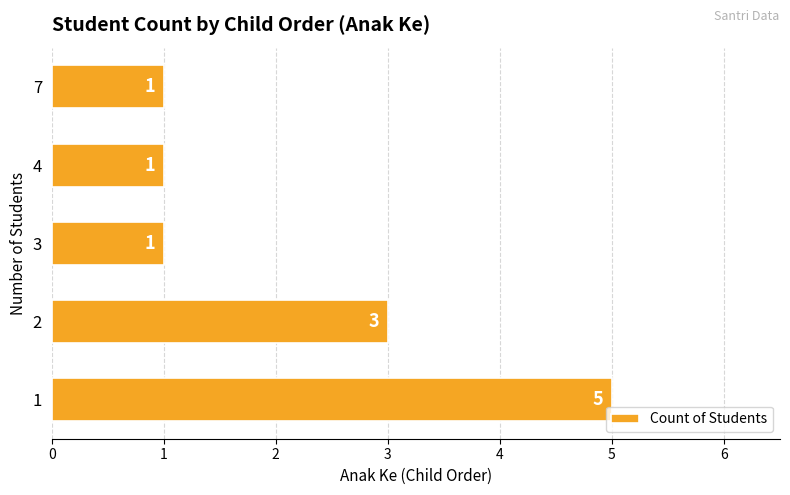

What is the average value?

2